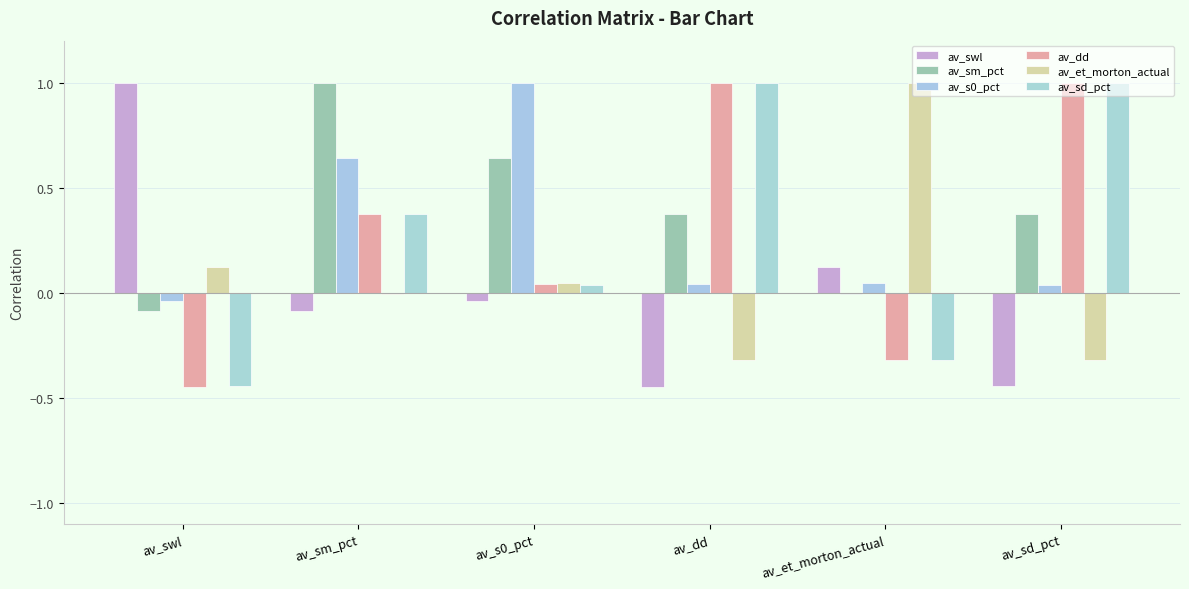

What is the highest value of the av_swl series?

1.0